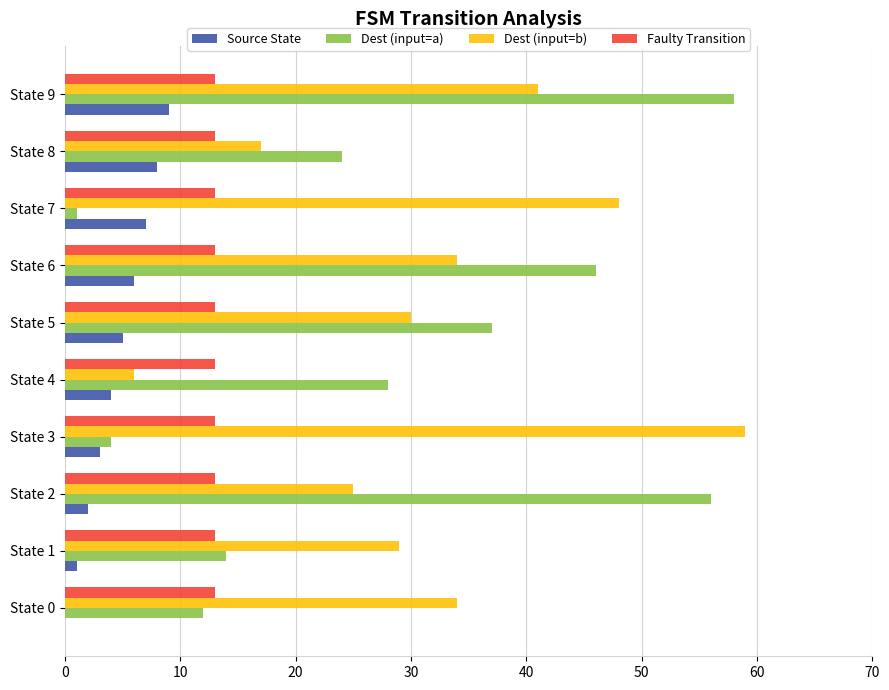

Which series has the widest spread of values?

Dest (input=a)